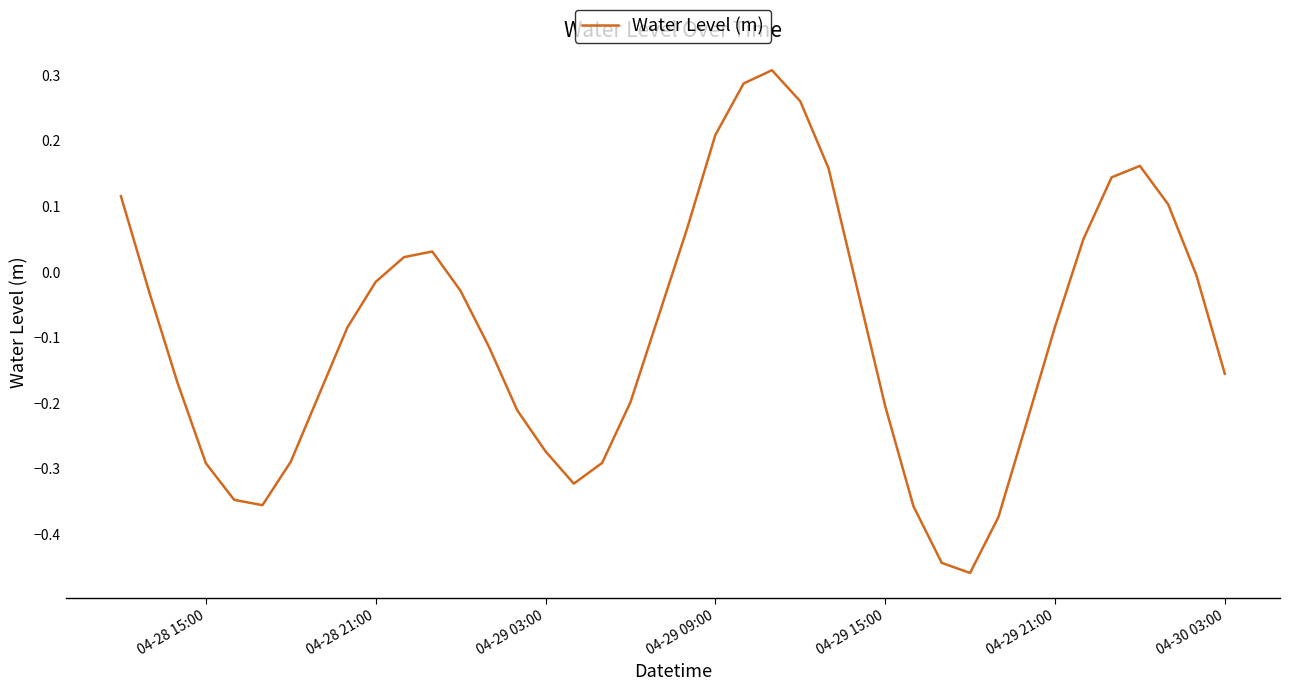

What is the difference between the maximum and minimum values?

0.8